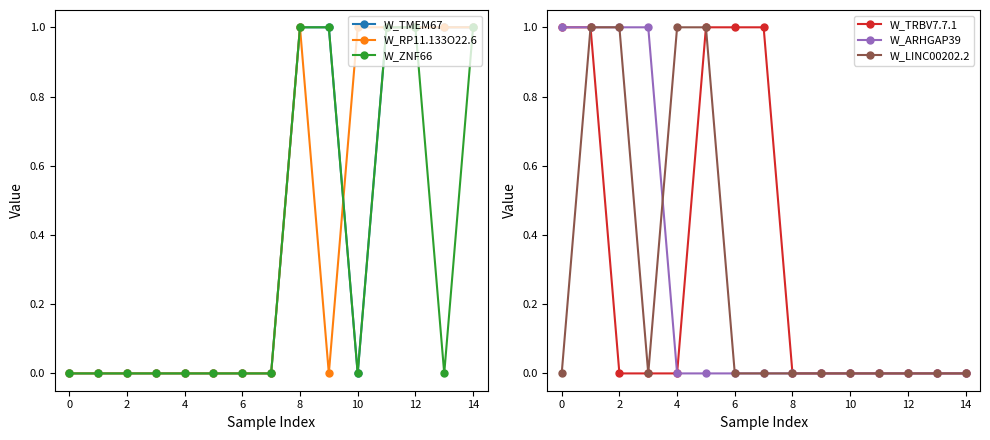

Reading right to left, transcribe all the data shown in this chart.

W_TMEM67: 1	1	1	1	0	1	1	0	0	0	0	0	0	0	0
W_RP11.133O22.6: 1	1	1	1	1	0	1	0	0	0	0	0	0	0	0
W_ZNF66: 1	0	1	1	0	1	1	0	0	0	0	0	0	0	0
W_TRBV7.7.1: 0	0	0	0	0	0	0	1	1	1	0	0	0	1	1
W_ARHGAP39: 0	0	0	0	0	0	0	0	0	0	0	1	1	1	1
W_LINC00202.2: 0	0	0	0	0	0	0	0	0	1	1	0	1	1	0